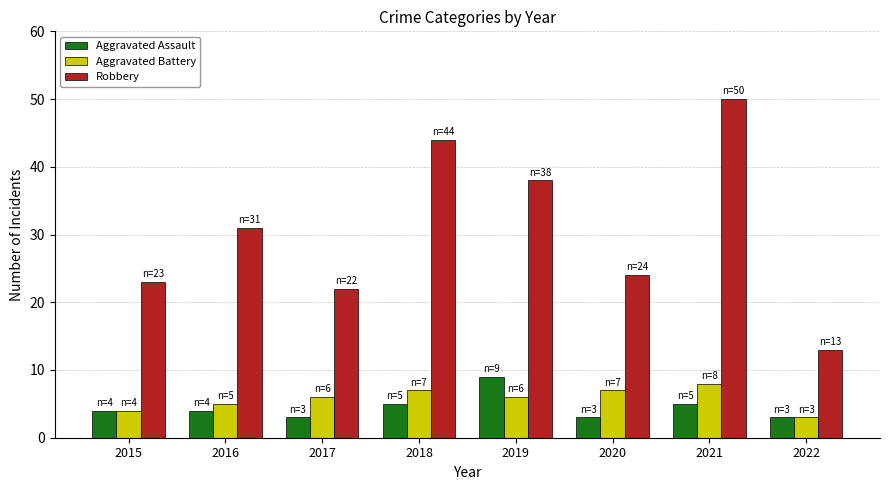

What is the difference between the Aggravated Battery values at 2021 and 2019?

2